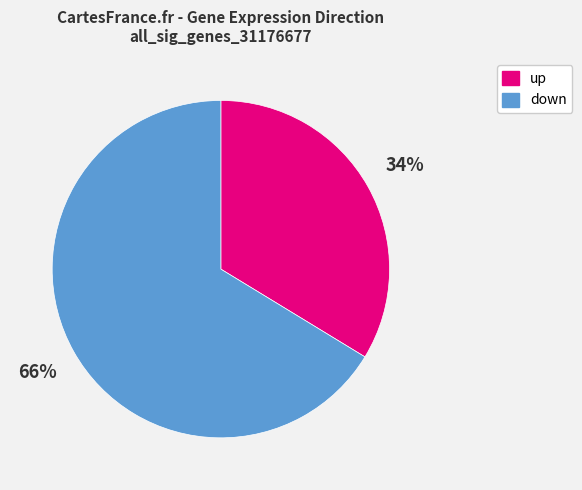

What is the largest slice in the pie chart?

down